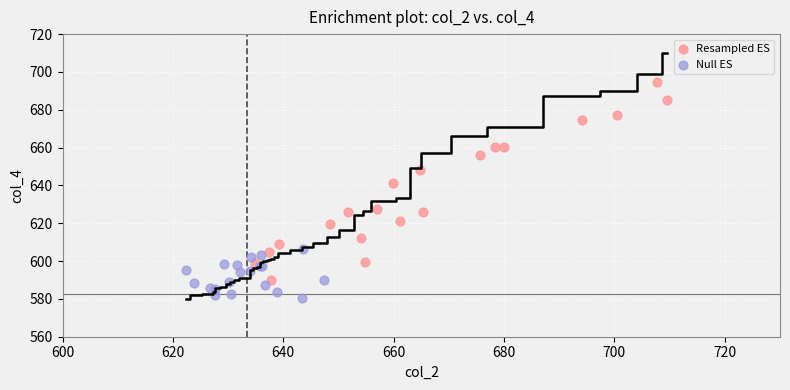

Which series has the widest spread of Y values?

Resampled ES